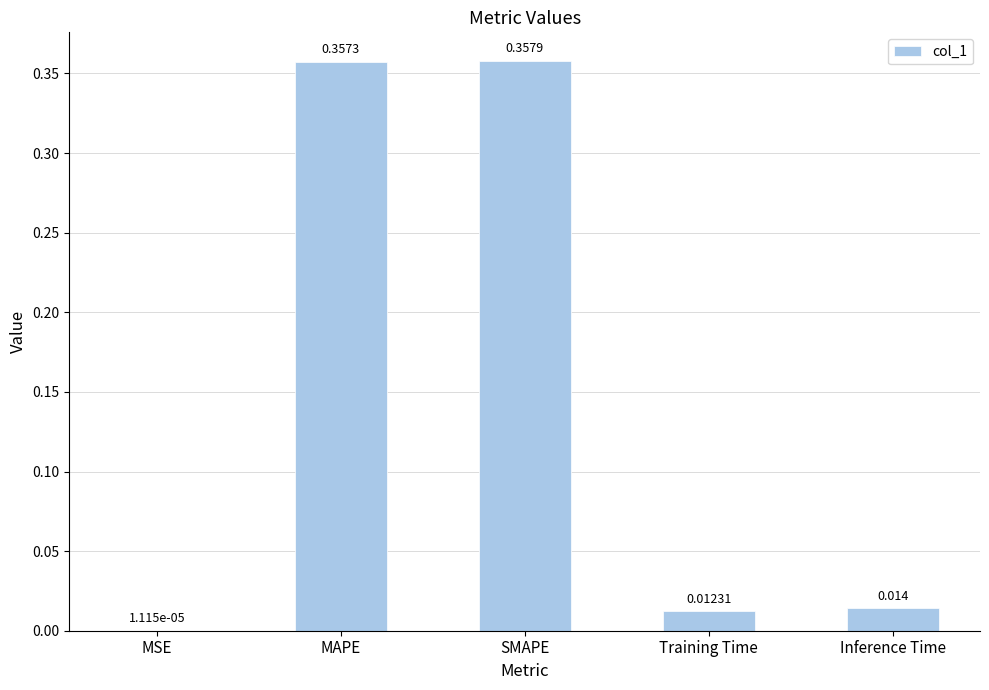

At which label is the value closest to 0?

MSE